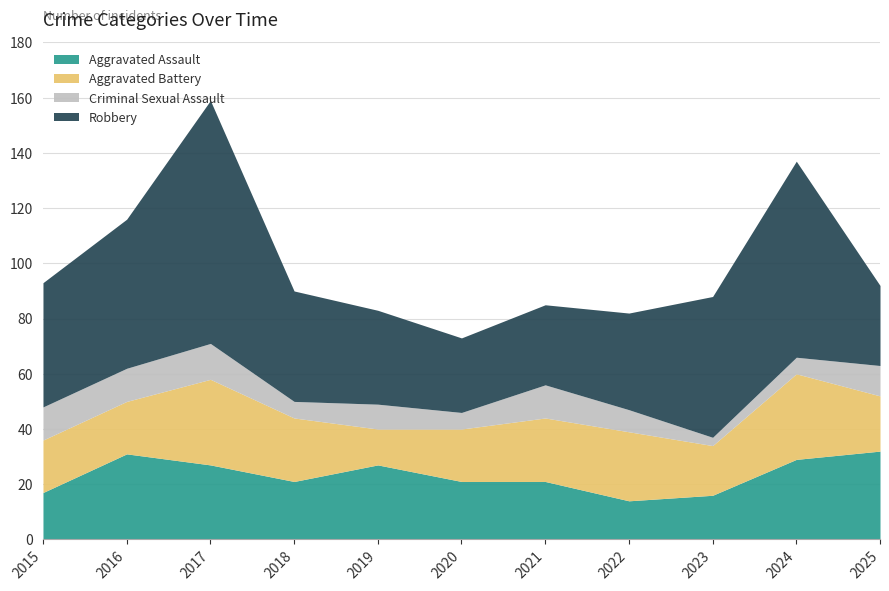

What is the difference between the second highest and minimum values in the Robbery series?

44